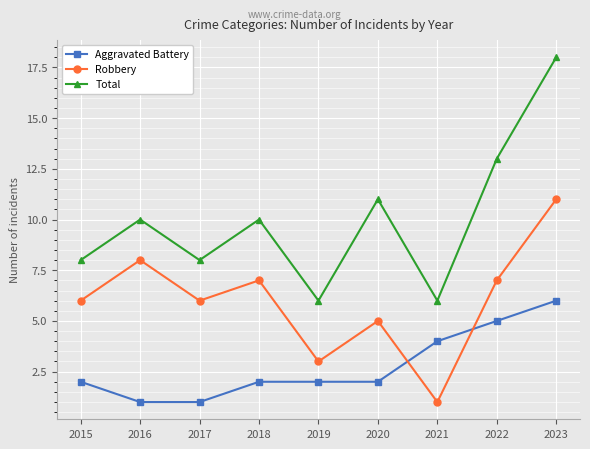

What is the difference between the Total values at 2016 and 2017?

2